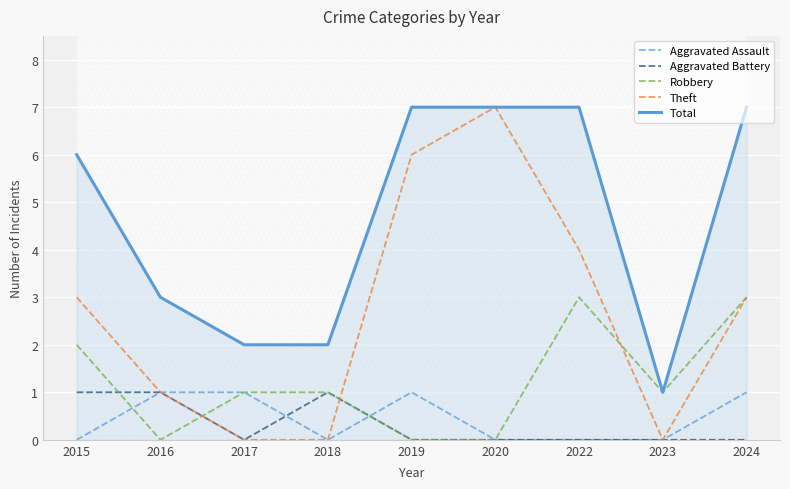

Which series has the largest range (max minus min)?

Theft